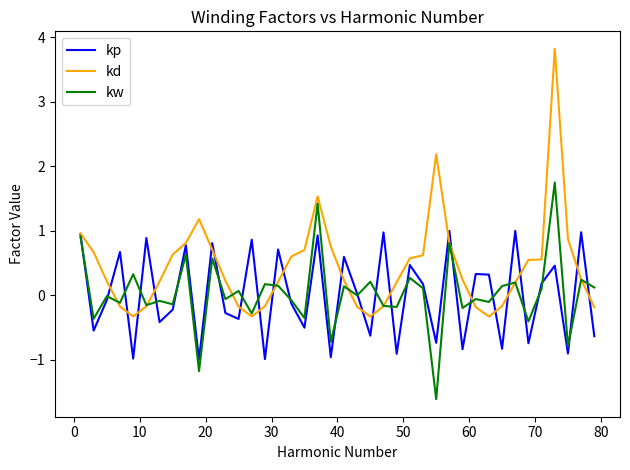

Which series has the largest total across all categories?

kd